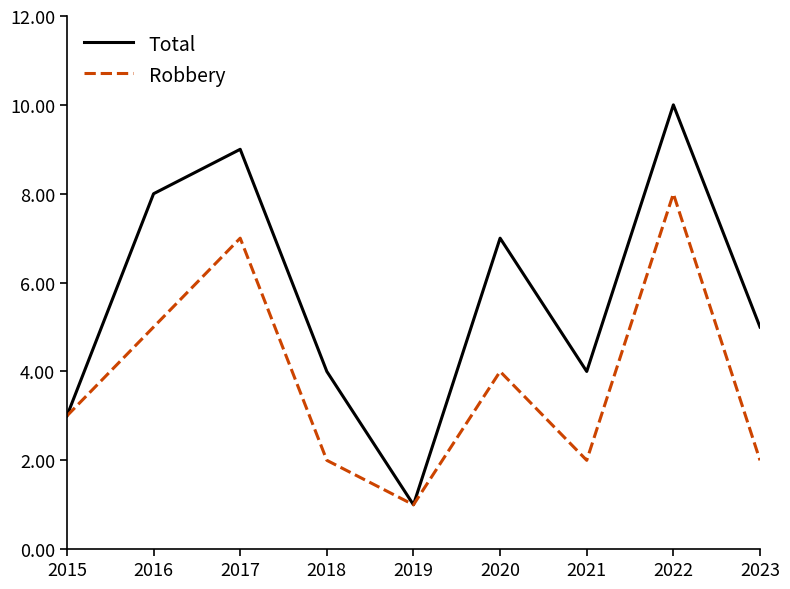

Does the chart display data point markers on the line(s)?

No